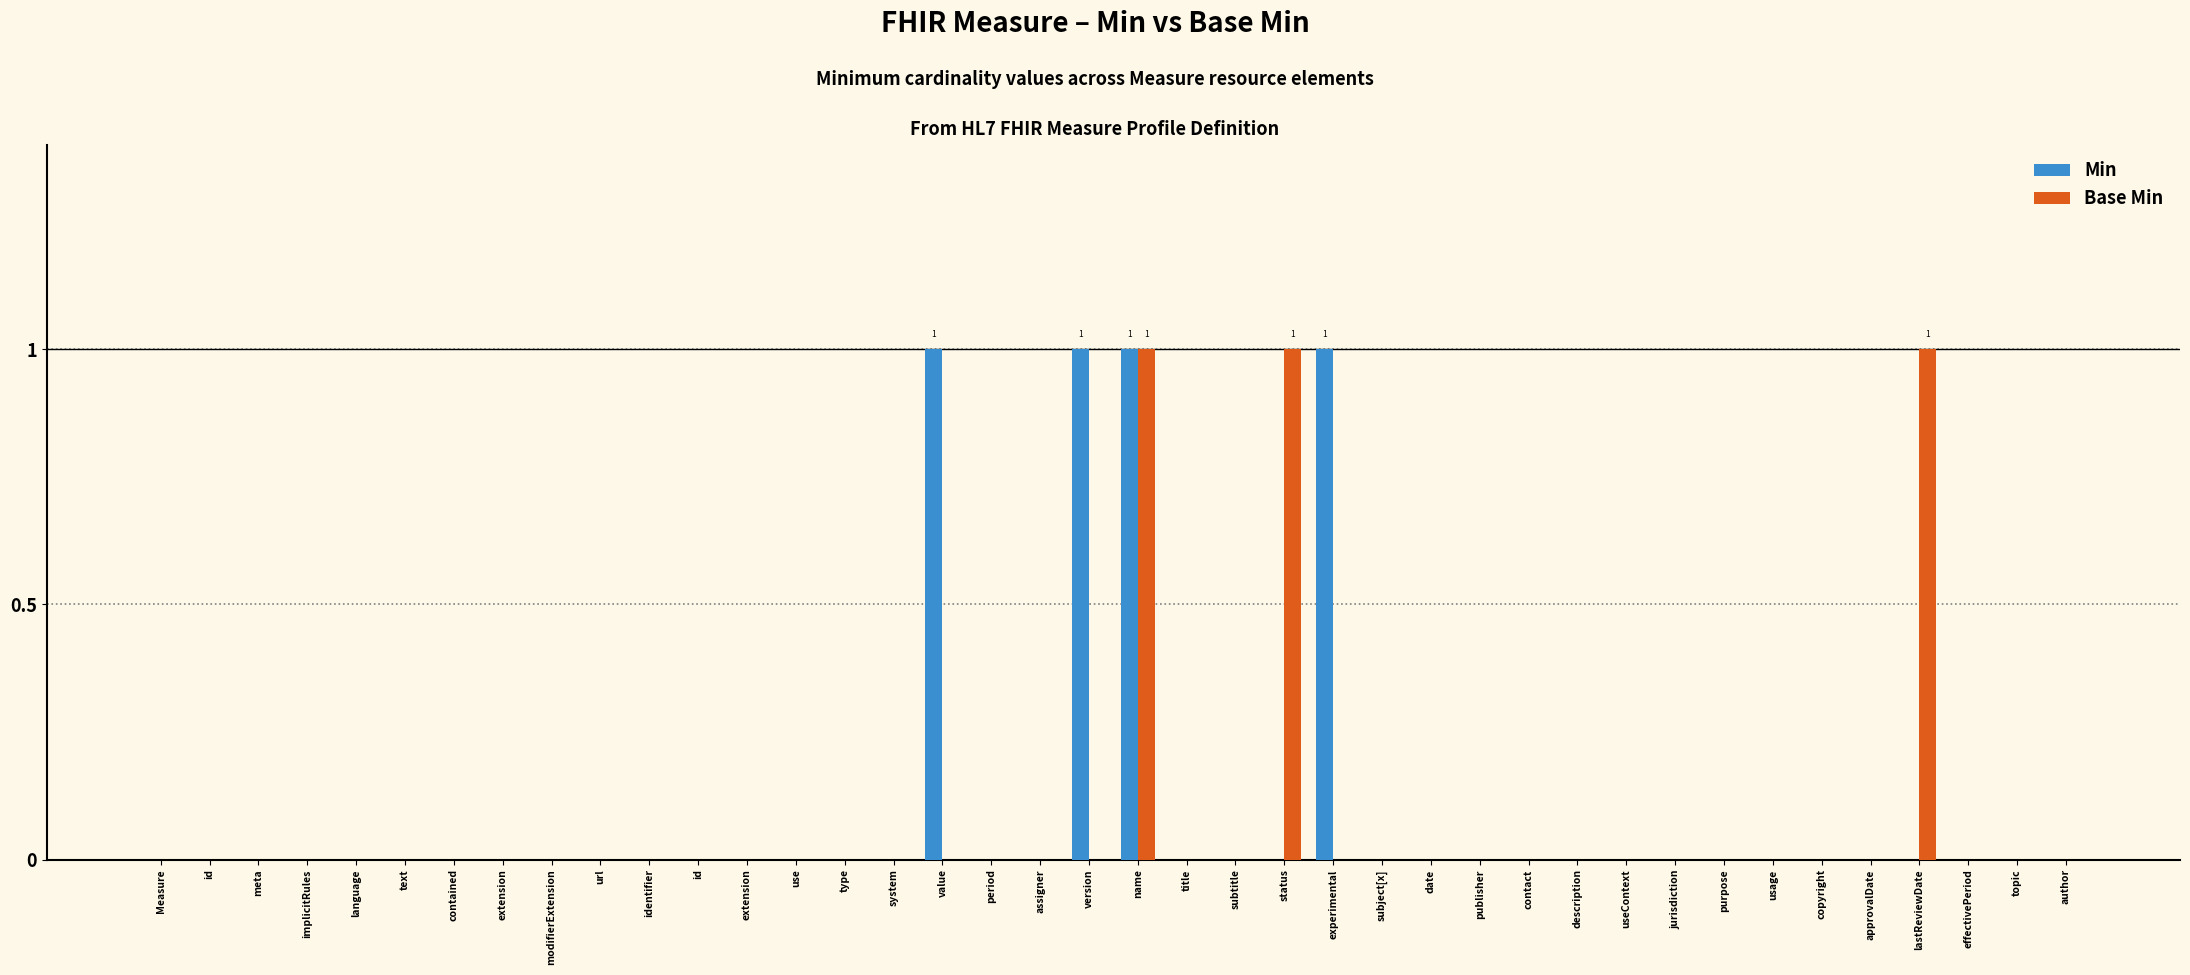

Does the chart contain stacked bars?

No